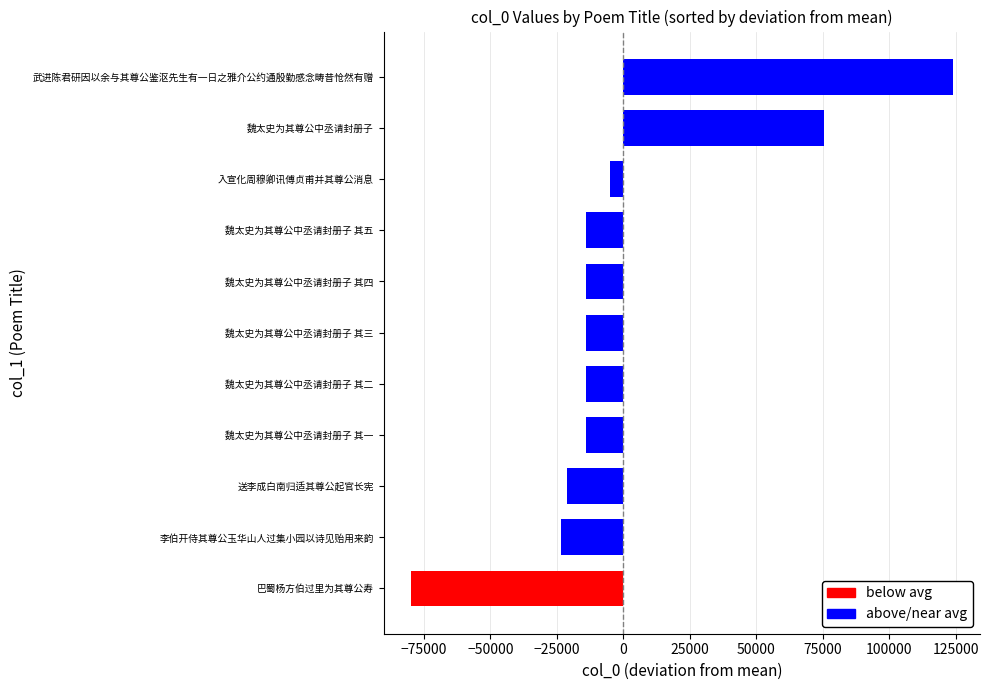

Reading left to right, extract all data points from this chart.

604946	614598	614597	623500	607195	548481	614596	614599	614595	752460	703940